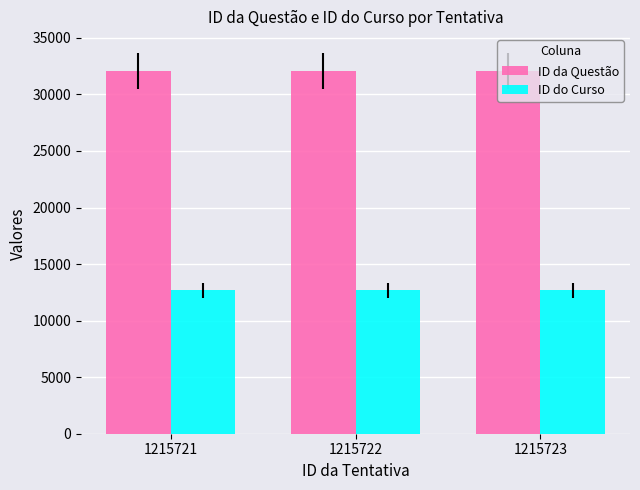

The value of ID da Questão at 1215721 is 19189. True or false?

False